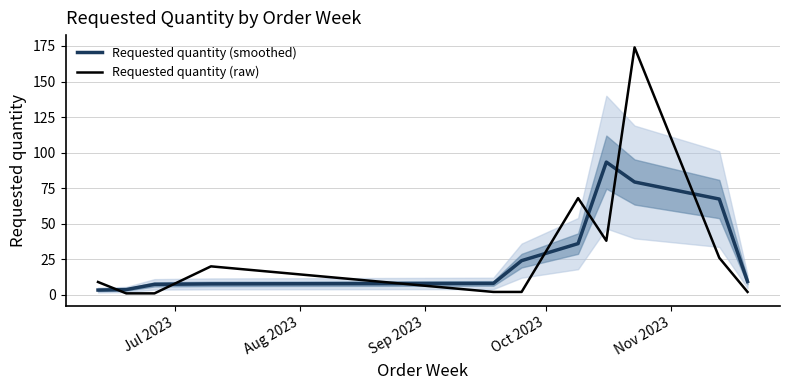

How many categories are shown in the chart?

11